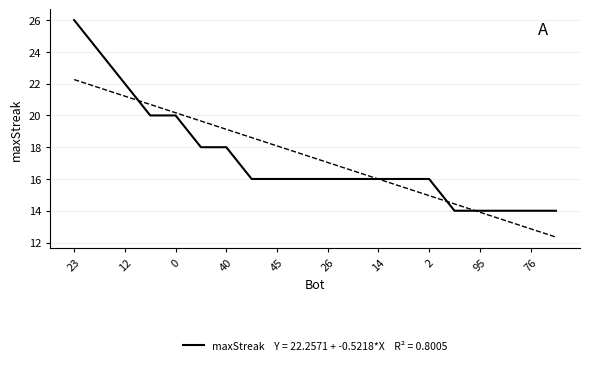

True or false: the data has more than 1 interior local peaks.

False